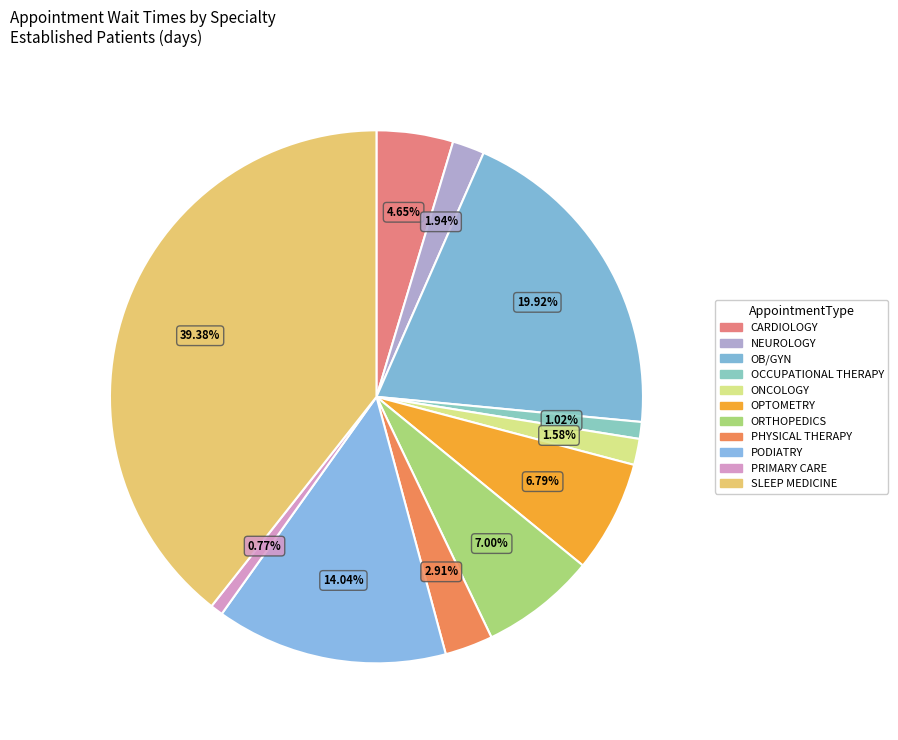

Which has a higher value, OCCUPATIONAL THERAPY or PHYSICAL THERAPY?

PHYSICAL THERAPY